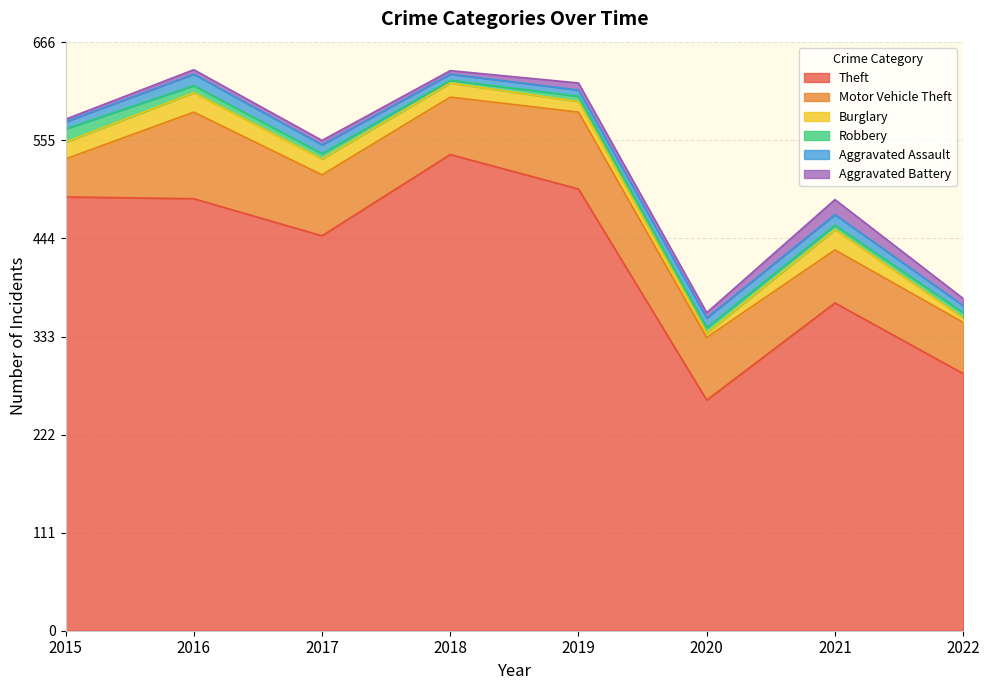

Where is the first local minimum for Motor Vehicle Theft?

2018